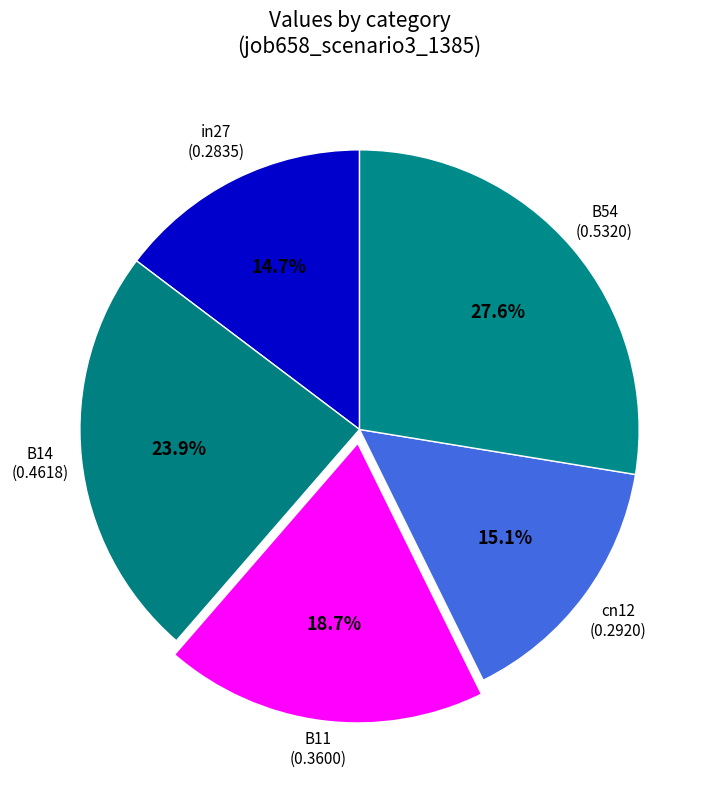

To the nearest percent, what portion does B54 represent?

28%